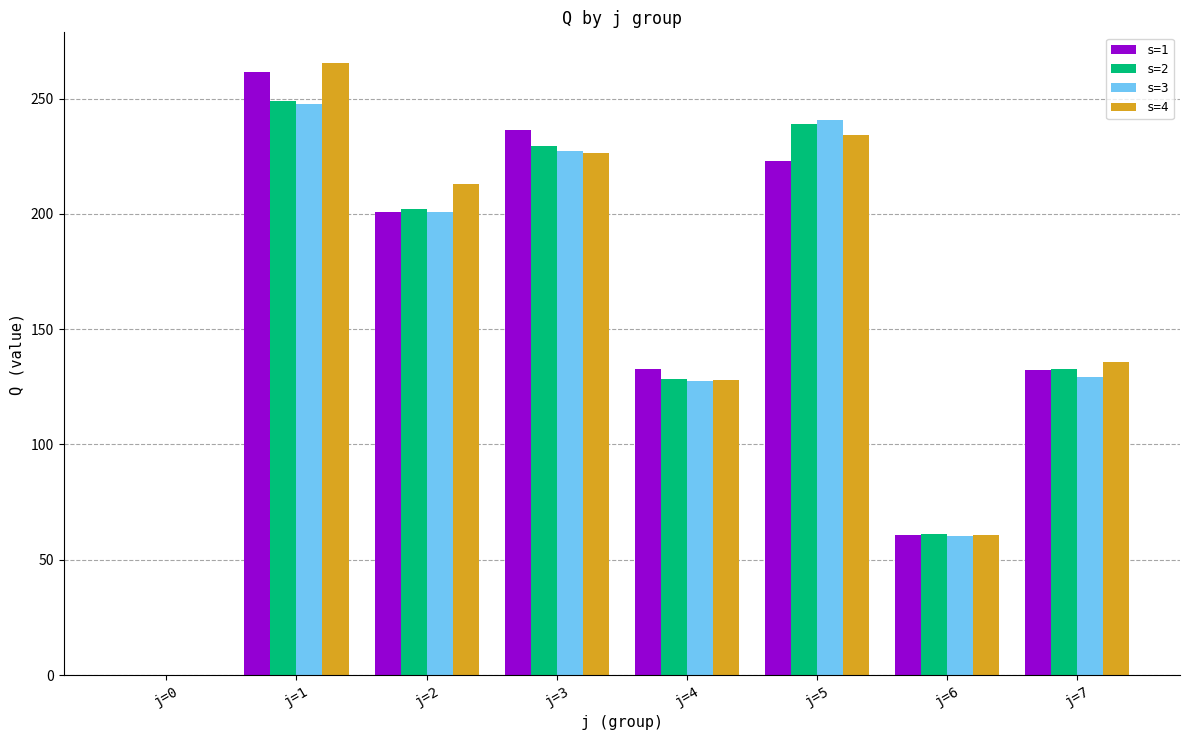

How many values in the s=1 series exceed 200?

4